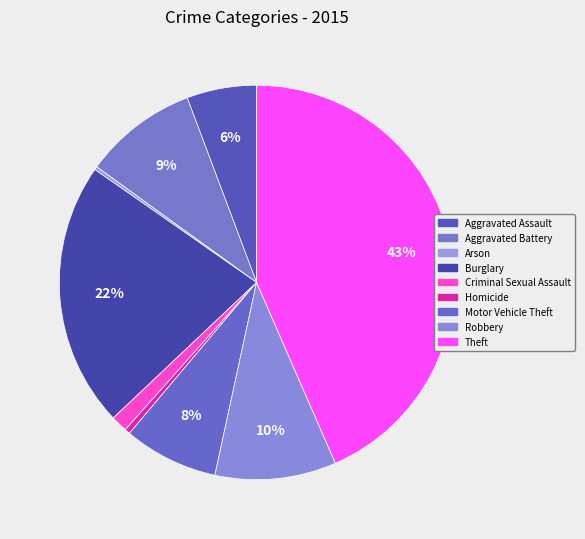

True or false: Motor Vehicle Theft accounts for 1% of the total.

False